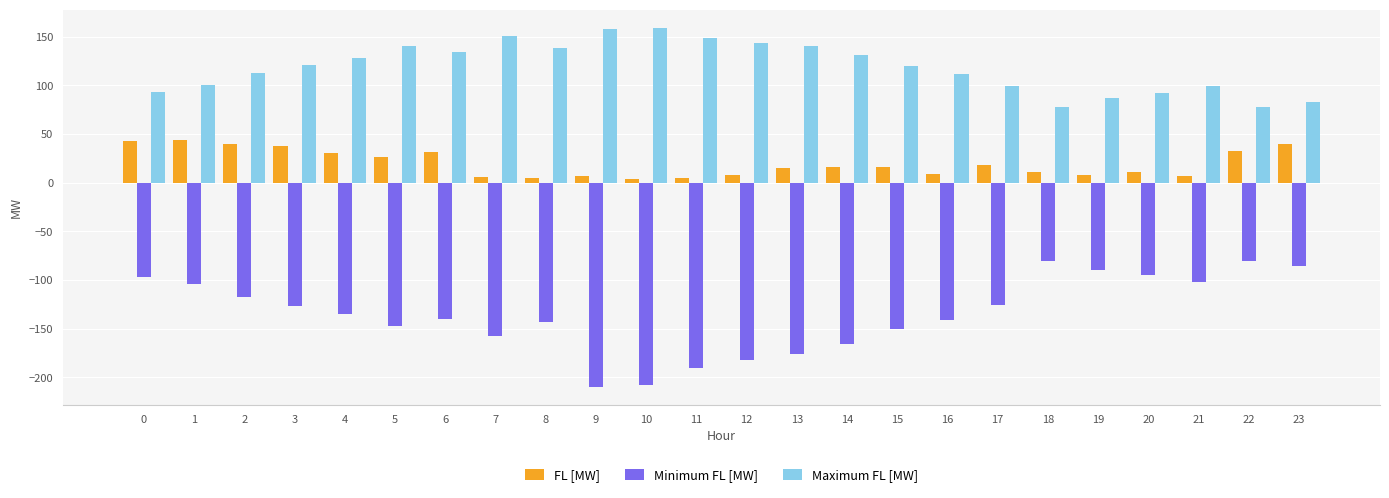

Rank the series by their maximum value, from lowest to highest.

Minimum FL [MW], FL [MW], Maximum FL [MW]